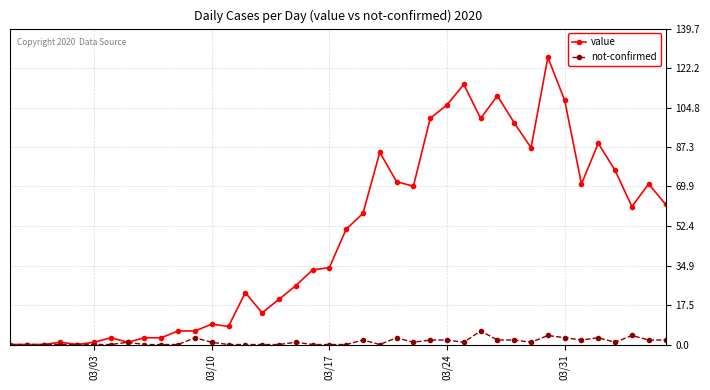

True or false: value has more than 2 interior local peaks.

True